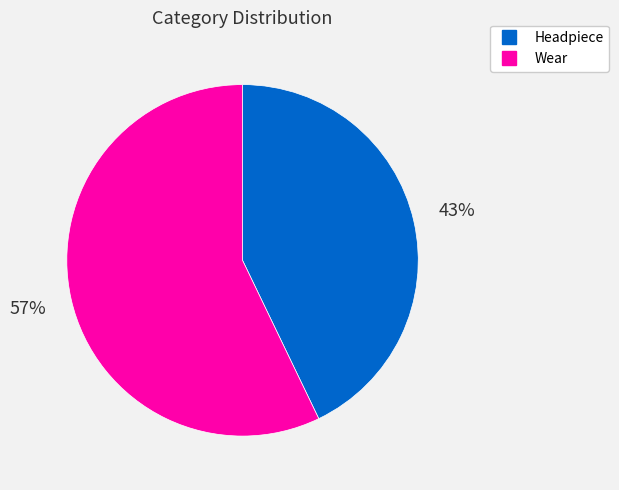

Which has a higher value, Headpiece or Wear?

Wear